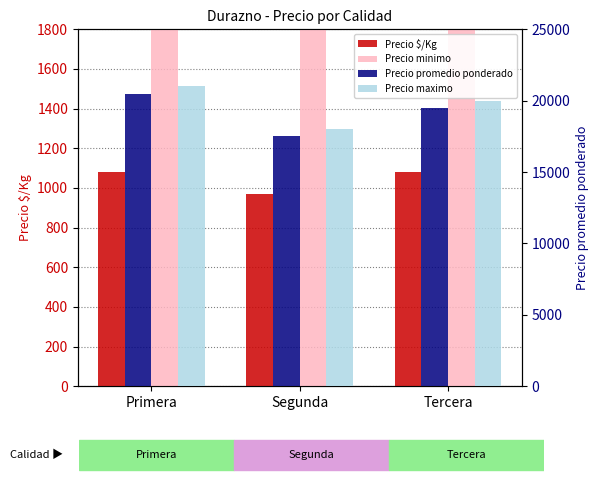

What is the label of the 1st bar from the left?

Primera